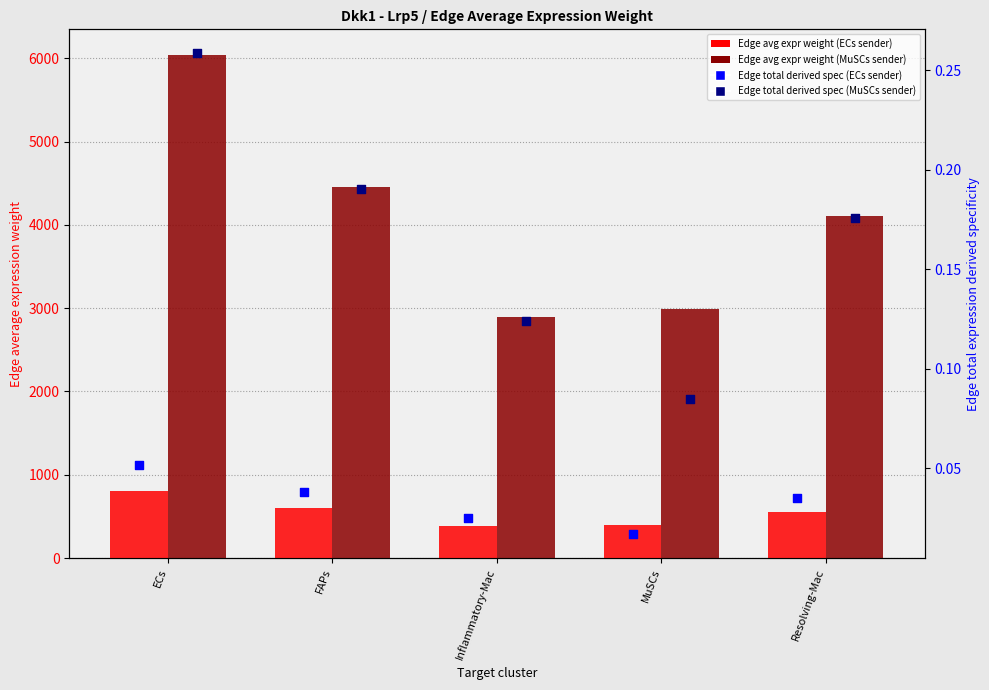

What is the total value across all series at ECs?

6853.7